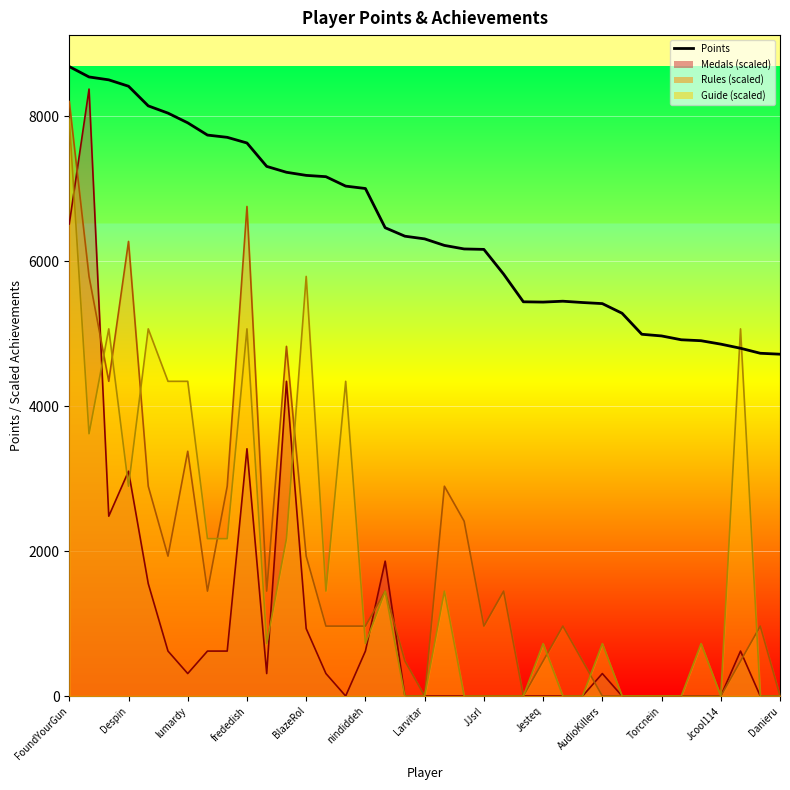

How many lines are shown in the chart?

1